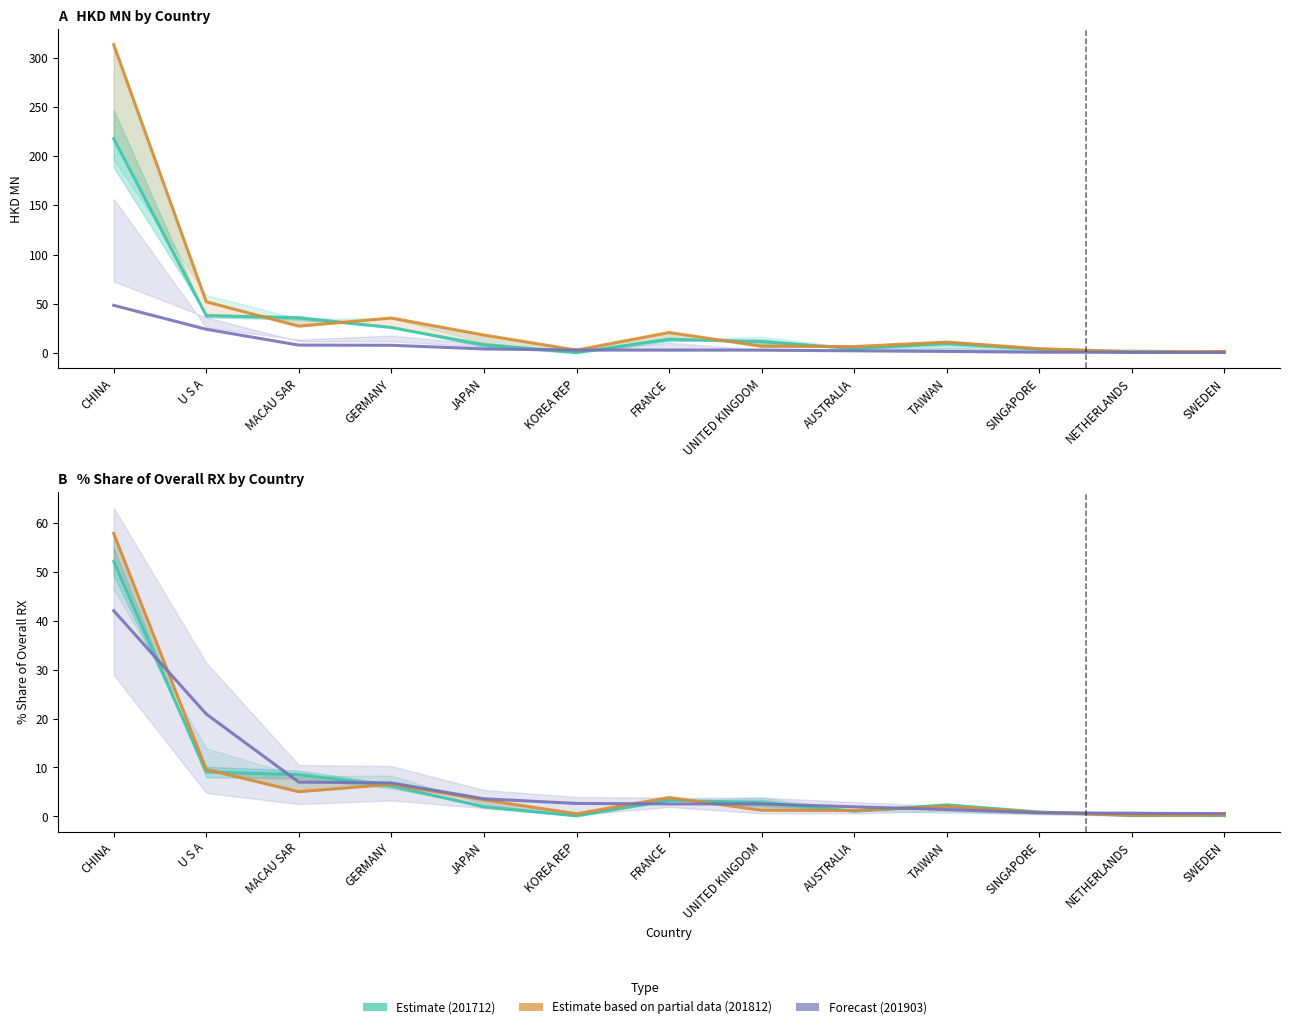

What is the difference between the 201903 (Forecast) values at CHINA and GERMANY?

35.2